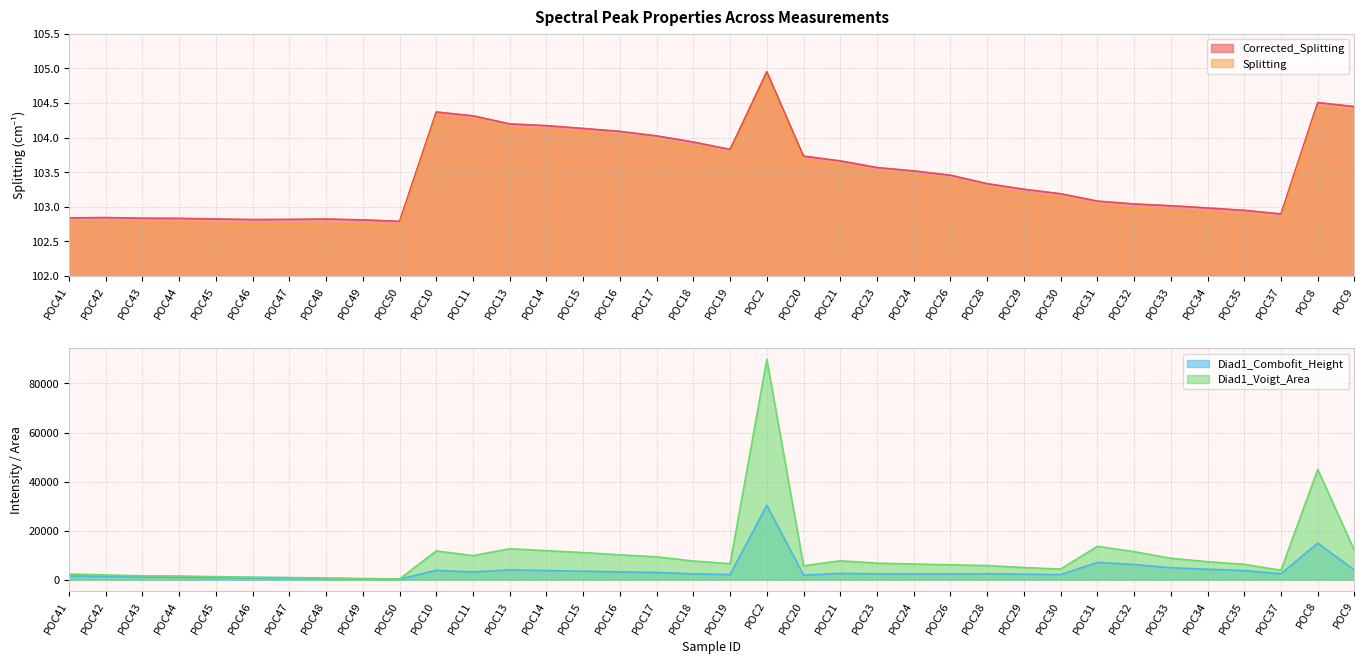

Reading right to left, list all the values displayed in this chart.

Corrected_Splitting: POC9=104.4	POC8=104.5	POC37=102.9	POC35=102.9	POC34=103.0	POC33=103.0	POC32=103.0	POC31=103.1	POC30=103.2	POC29=103.3	POC28=103.3	POC26=103.5	POC24=103.5	POC23=103.6	POC21=103.7	POC20=103.7	POC2=104.9	POC19=103.8	POC18=103.9	POC17=104.0	POC16=104.1	POC15=104.1	POC14=104.2	POC13=104.2	POC11=104.3	POC10=104.4	POC50=102.8	POC49=102.8	POC48=102.8	POC47=102.8	POC46=102.8	POC45=102.8	POC44=102.8	POC43=102.8	POC42=102.8	POC41=102.8
Splitting: POC9=104.4	POC8=104.4	POC37=102.8	POC35=102.9	POC34=102.9	POC33=103.0	POC32=103.0	POC31=103.0	POC30=103.1	POC29=103.2	POC28=103.3	POC26=103.4	POC24=103.5	POC23=103.5	POC21=103.6	POC20=103.7	POC2=104.9	POC19=103.8	POC18=103.9	POC17=104.0	POC16=104.0	POC15=104.1	POC14=104.1	POC13=104.1	POC11=104.3	POC10=104.3	POC50=102.7	POC49=102.7	POC48=102.8	POC47=102.8	POC46=102.8	POC45=102.8	POC44=102.8	POC43=102.8	POC42=102.8	POC41=102.8
Diad1_Combofit_Height: POC9=3950.4	POC8=14918.0	POC37=2445.8	POC35=3727.5	POC34=4276.1	POC33=4880.9	POC32=6188.1	POC31=7071.2	POC30=2055.8	POC29=2256.8	POC28=2444.7	POC26=2320.0	POC24=2317.0	POC23=2387.2	POC21=2587.3	POC20=1863.8	POC2=30345.0	POC19=2091.5	POC18=2387.8	POC17=2937.2	POC16=3196.0	POC15=3486.3	POC14=3720.0	POC13=4011.3	POC11=3180.6	POC10=3839.6	POC50=254.2	POC49=369.8	POC48=516.7	POC47=644.9	POC46=751.0	POC45=869.1	POC44=1029.3	POC43=1088.3	POC42=1310.0	POC41=1583.9
Diad1_Voigt_Area: POC9=11926.1	POC8=44962.5	POC37=3865.9	POC35=6269.8	POC34=7352.6	POC33=8754.3	POC32=11430.2	POC31=13617.1	POC30=4352.8	POC29=4968.8	POC28=5773.6	POC26=6080.0	POC24=6407.2	POC23=6757.5	POC21=7713.7	POC20=5683.6	POC2=89788.7	POC19=6544.1	POC18=7618.8	POC17=9334.0	POC16=10144.3	POC15=11077.1	POC14=11830.5	POC13=12619.8	POC11=9824.0	POC10=11735.0	POC50=328.4	POC49=491.8	POC48=708.9	POC47=903.9	POC46=1062.9	POC45=1250.2	POC44=1500.3	POC43=1595.7	POC42=1945.3	POC41=2353.2